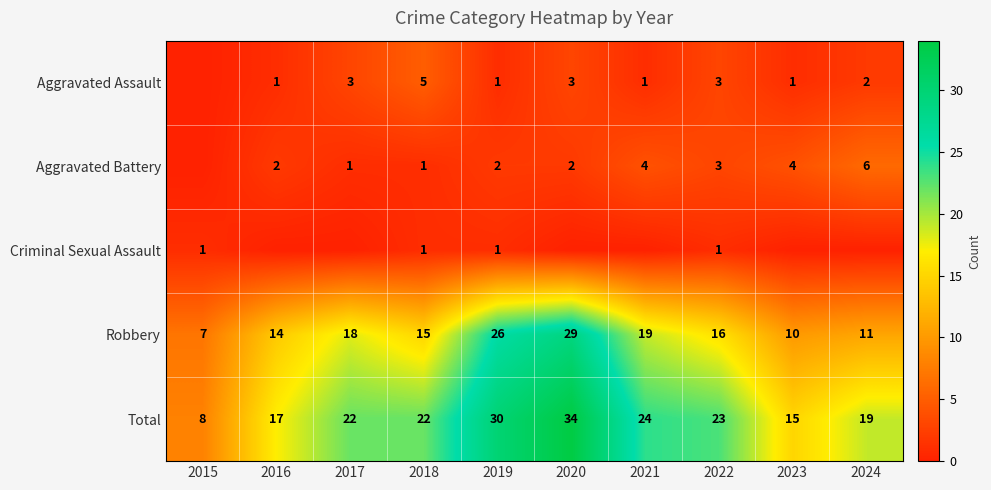

At which label does Total reach its peak?

2020